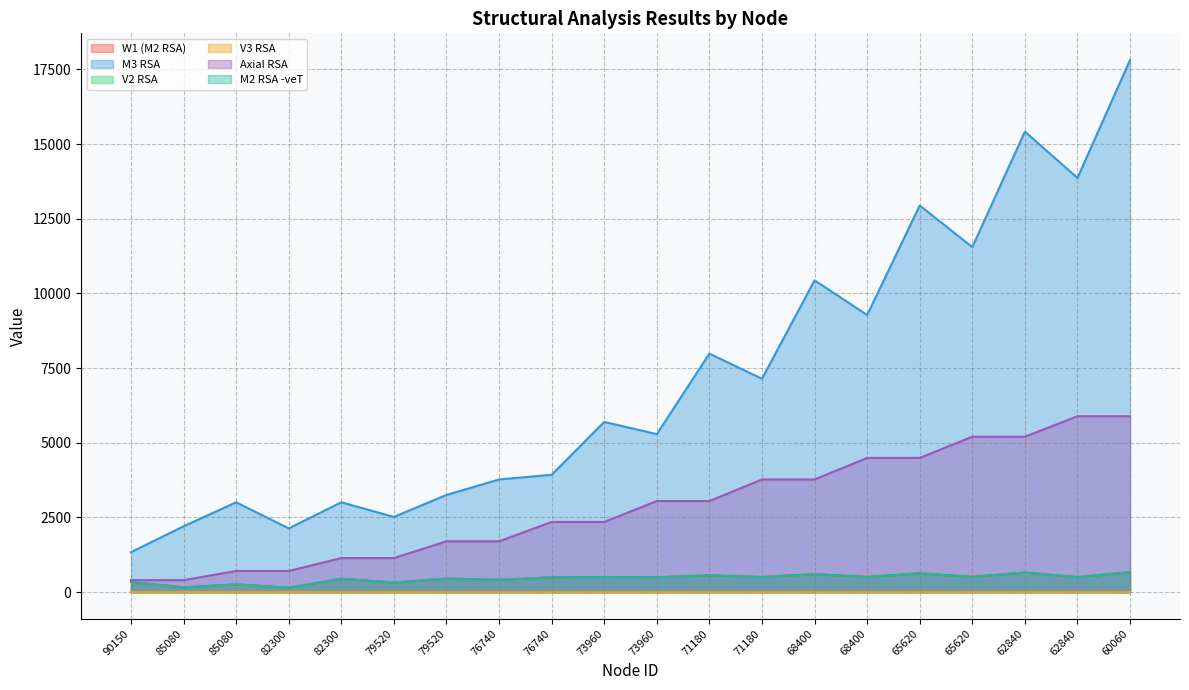

What is the difference between the maximum and minimum values in the M3 RSA series?

16477.6